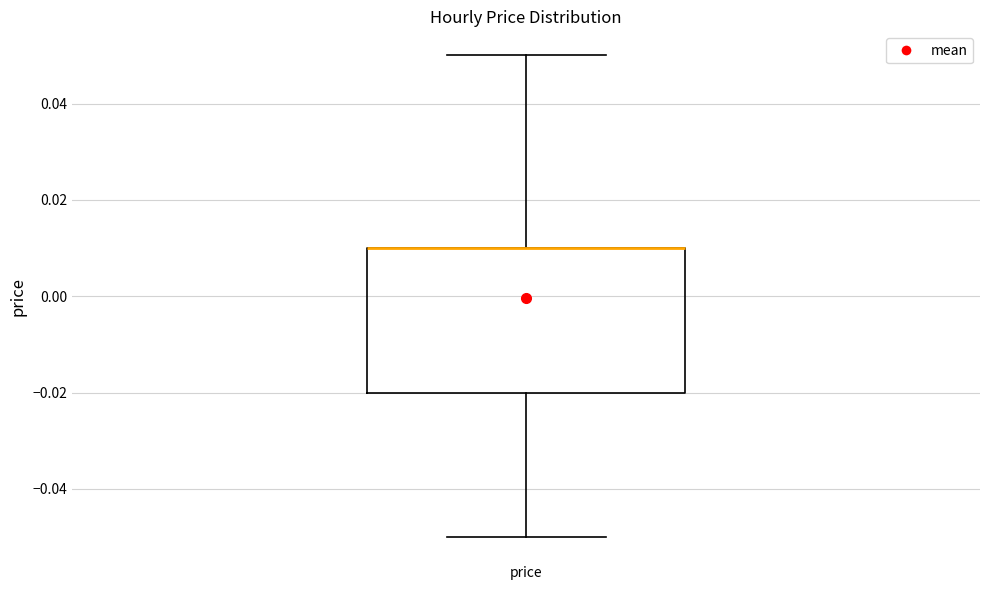

Where is the upper edge of the box for price on the y-axis? The values are not printed on the chart, so give them approximately, as read against the axis.

0.01